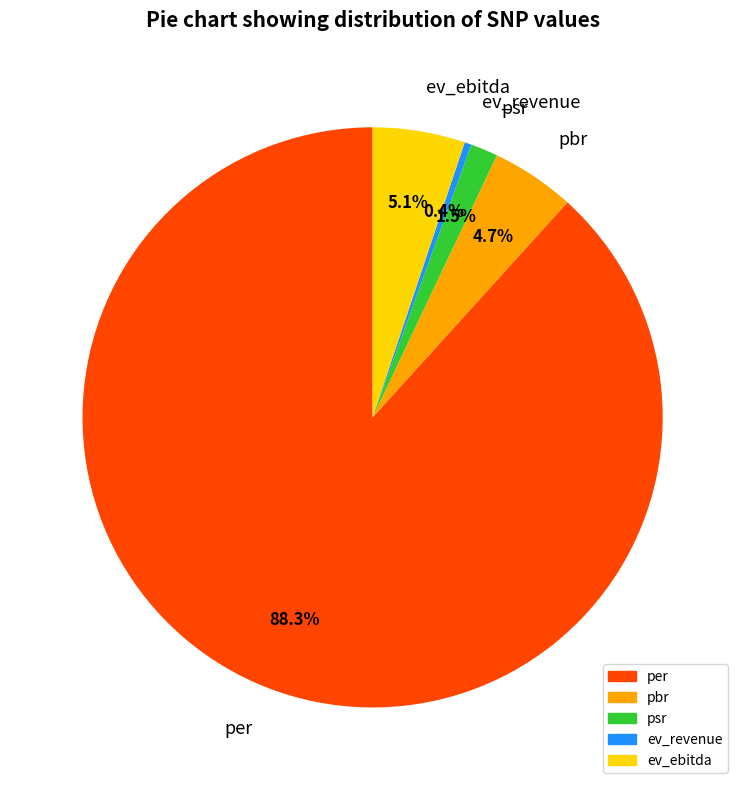

What is the majority slice?

per